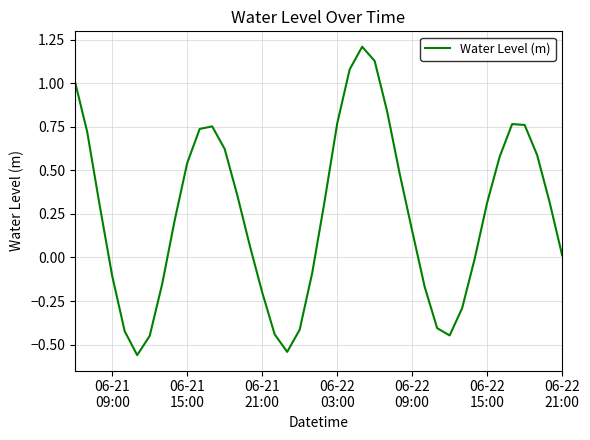

What is the maximum value shown in the chart?

1.2